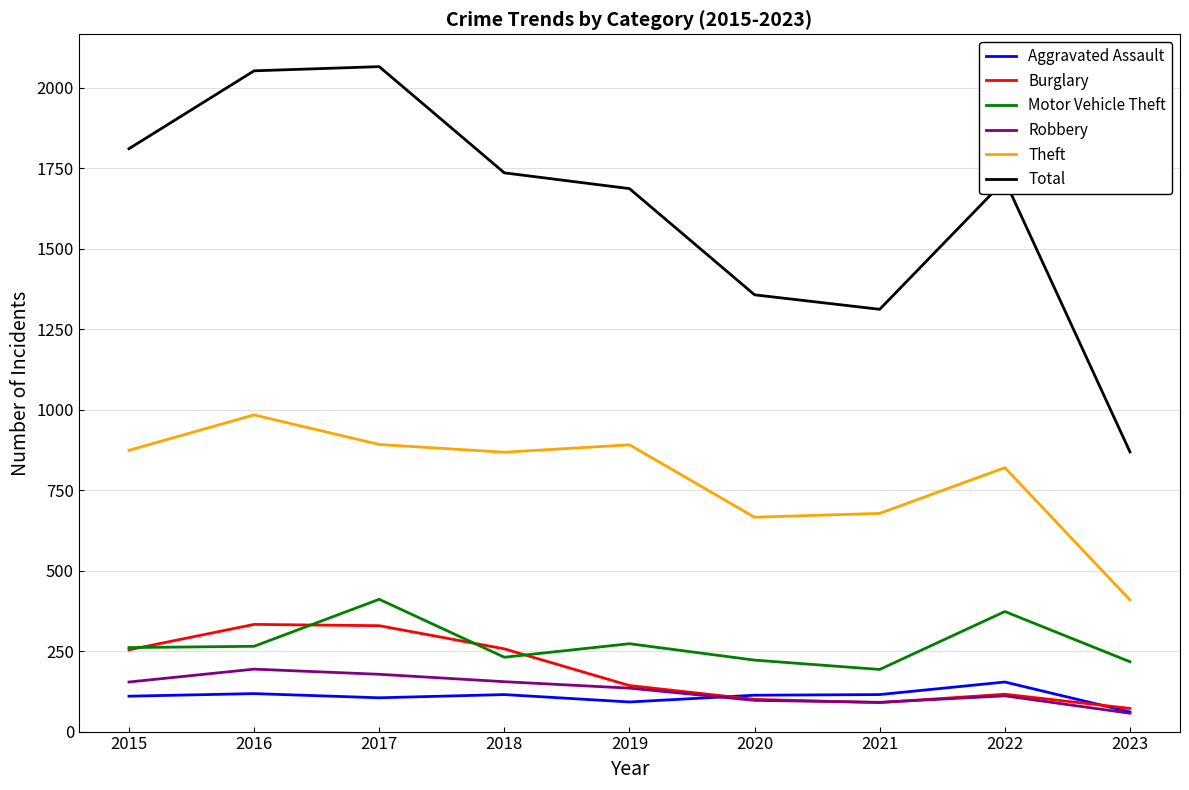

What is the sum of all Motor Vehicle Theft values?

2446